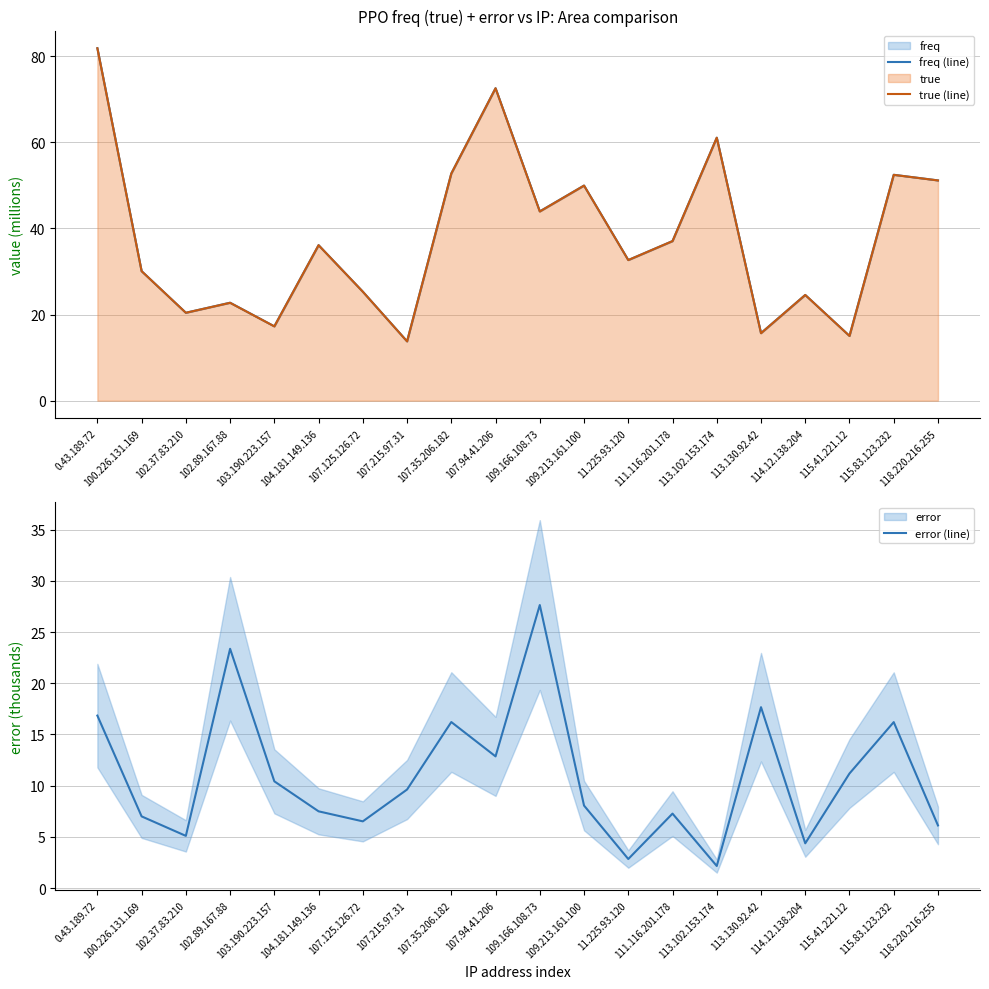

Reading left to right, what are all the values shown in this chart?

freq (line): 81.8	30.1	20.4	22.7	17.3	36.1	25.3	13.8	52.7	72.5	43.9	49.9	32.6	37.0	61.0	15.7	24.5	15.0	52.4	51.1
true (line): 81.8	30.1	20.4	22.7	17.2	36.1	25.3	13.8	52.7	72.5	43.9	49.9	32.6	37.0	61.0	15.7	24.5	15.0	52.4	51.1
error (line): 16.8	7.0	5.1	23.4	10.4	7.5	6.5	9.6	16.2	12.9	27.6	8.1	2.8	7.3	2.2	17.7	4.4	11.2	16.2	6.1